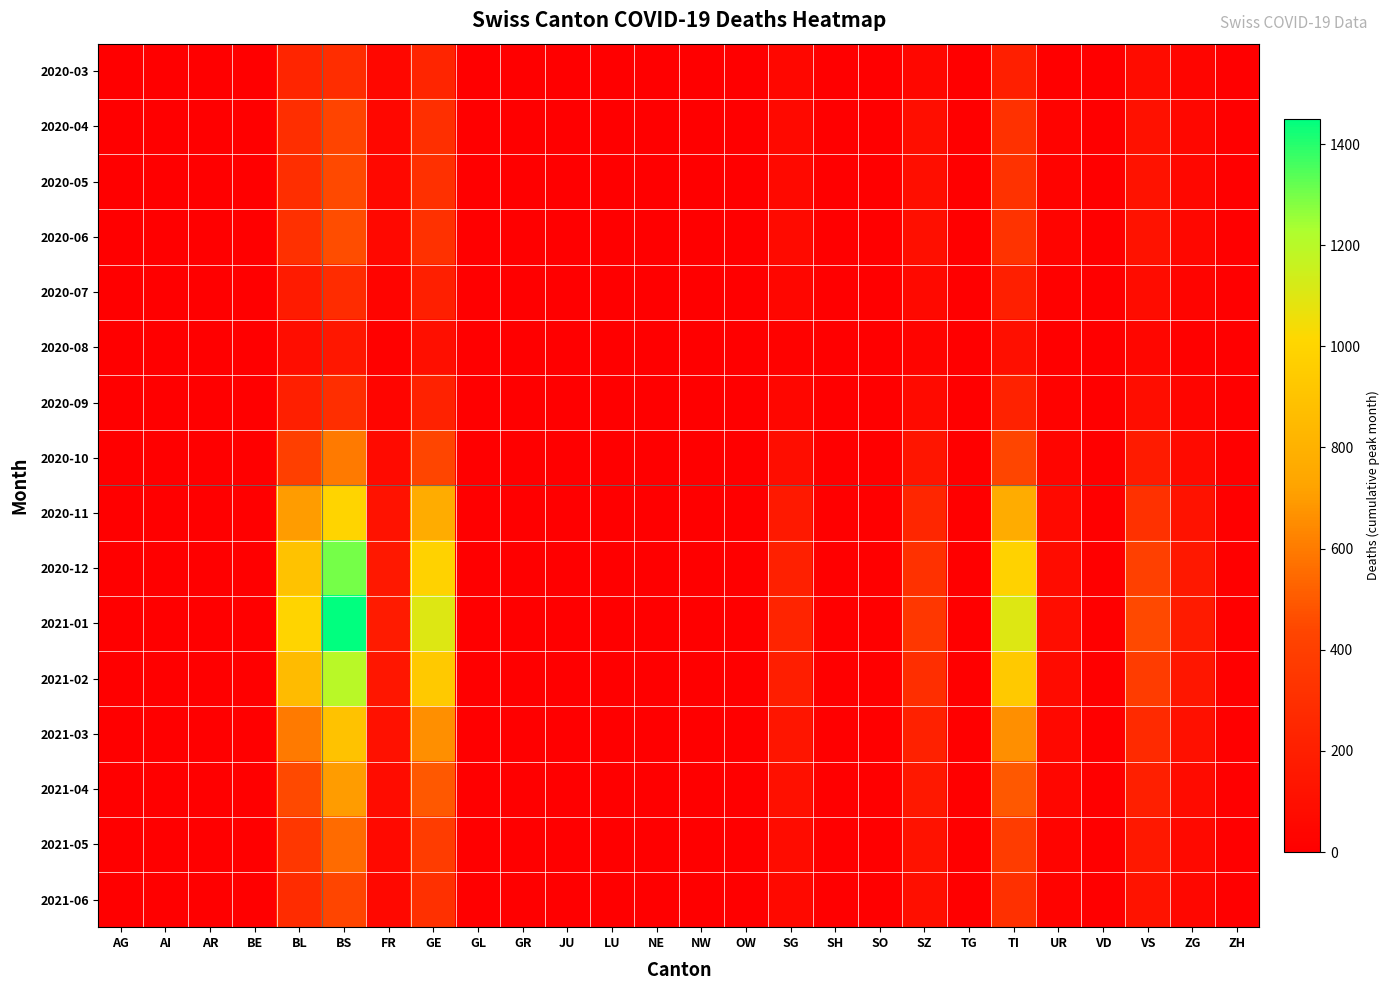

Which series has the largest range (max minus min)?

2021-01